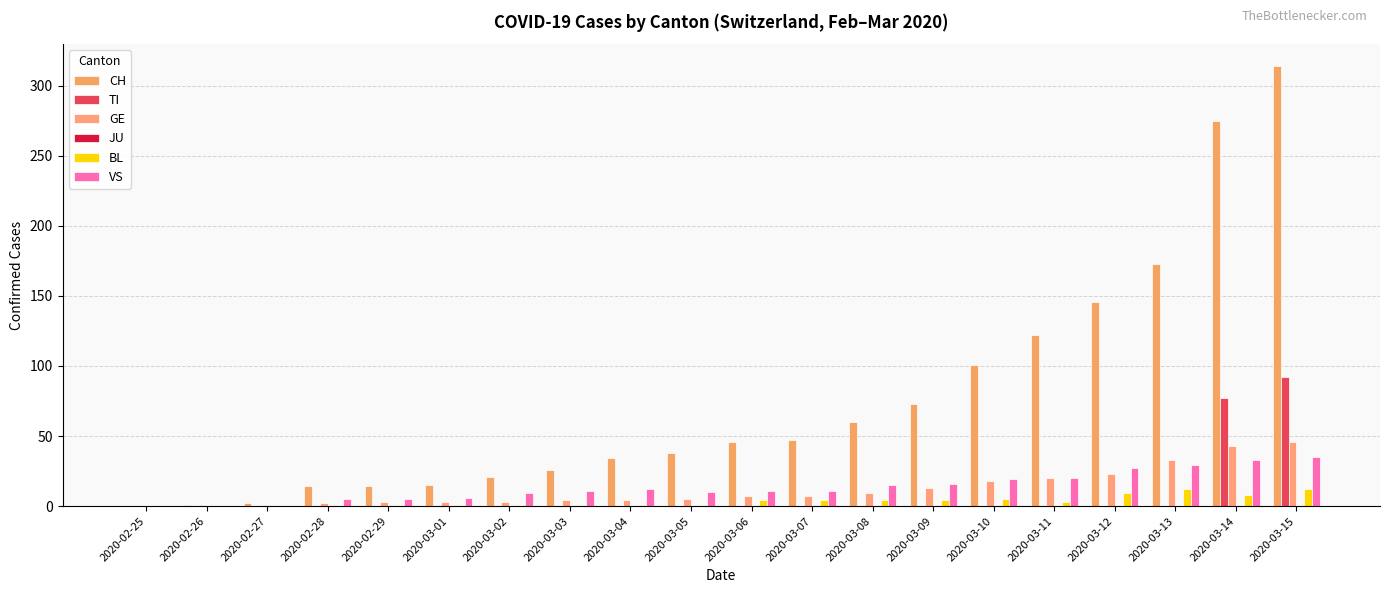

Are the bars horizontal?

No